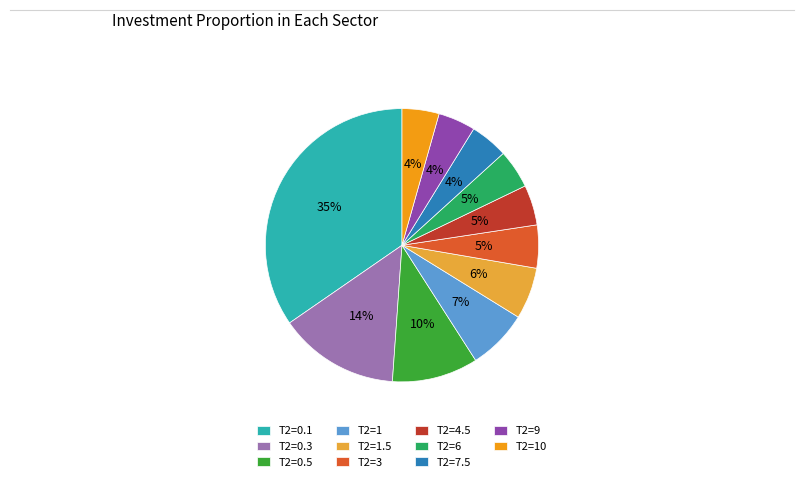

The T2=0.5 slice represents 10% of the pie. True or false?

True